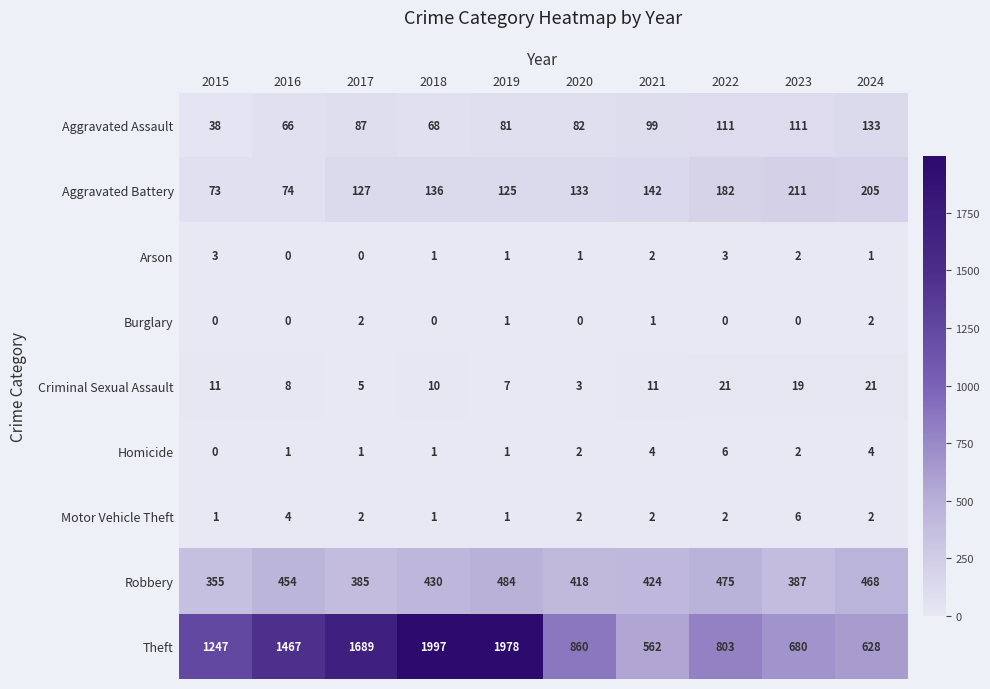

Which category has the highest value in the Theft series?

2018